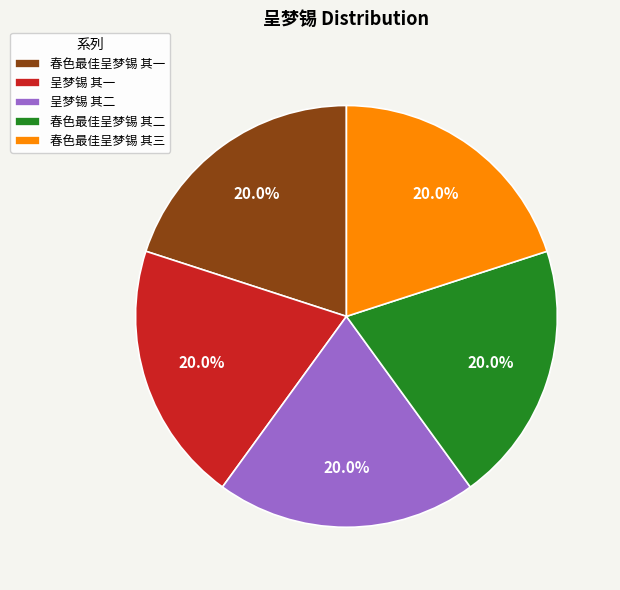

What is the ratio of the value at 春色最佳呈梦锡 其二 to the value at 呈梦锡 其二?

1.0